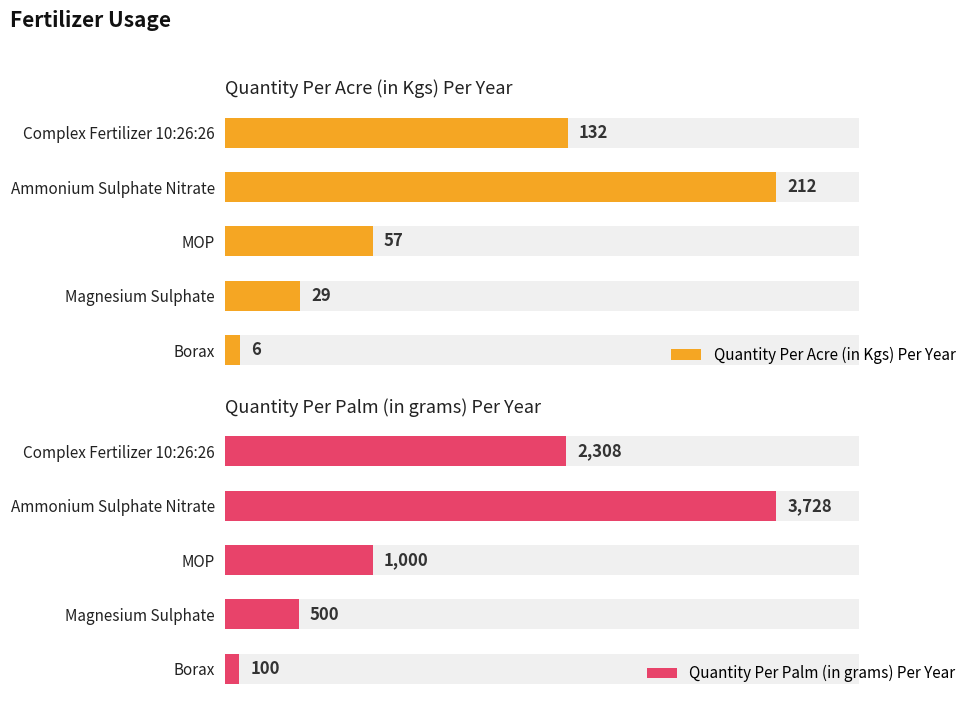

Which series changed the most between Complex Fertilizer 10:26:26 and Ammonium Sulphate Nitrate?

Quantity Per Palm (in grams) Per Year